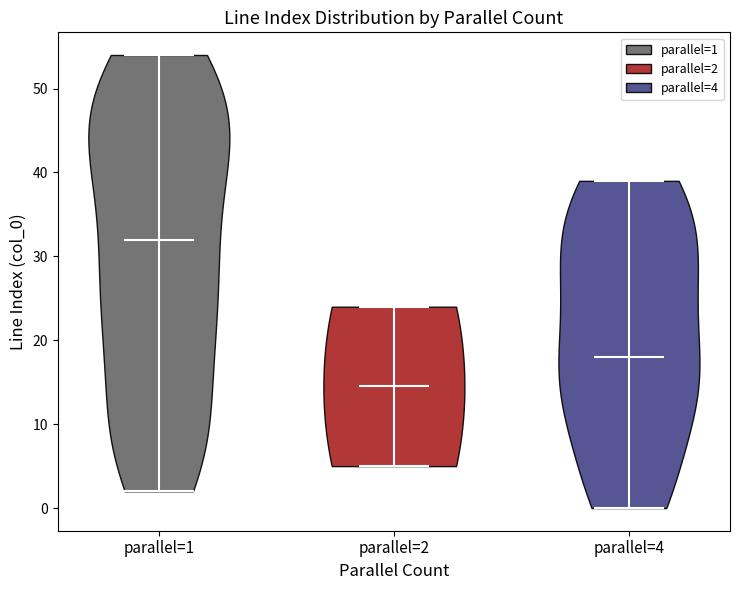

Reading left to right, read every violin against the y-axis: where its median line is, and the lowest and highest points it reaches. The values are not printed on the chart, so give them approximately, as read against the axis.

parallel=1: median line 32, lowest point 2, highest point 54
parallel=2: median line 15, lowest point 5, highest point 24
parallel=4: median line 18, lowest point 0, highest point 39